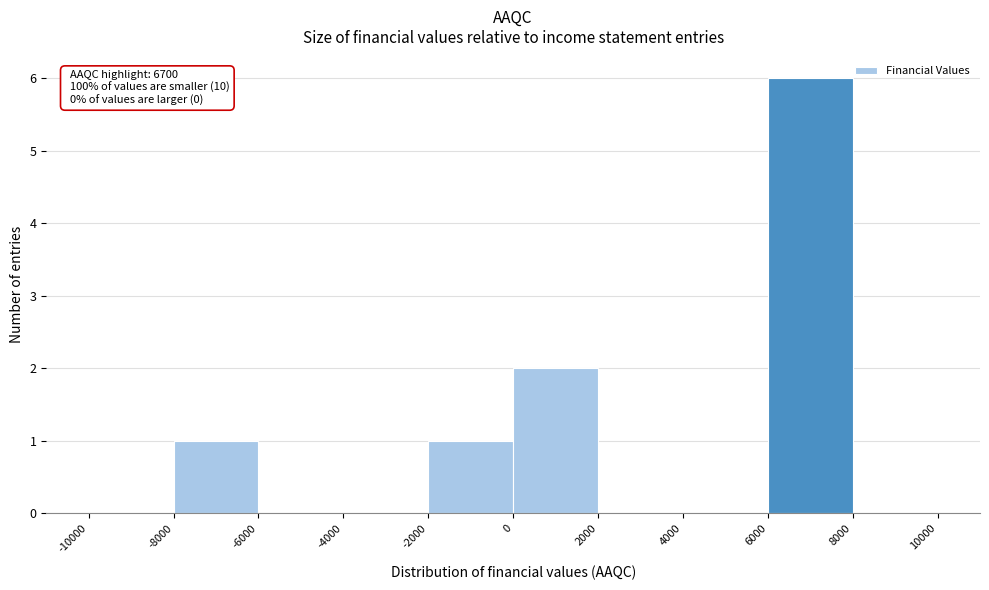

Over which range of the x-axis is the bar tallest?

6000 to 8000